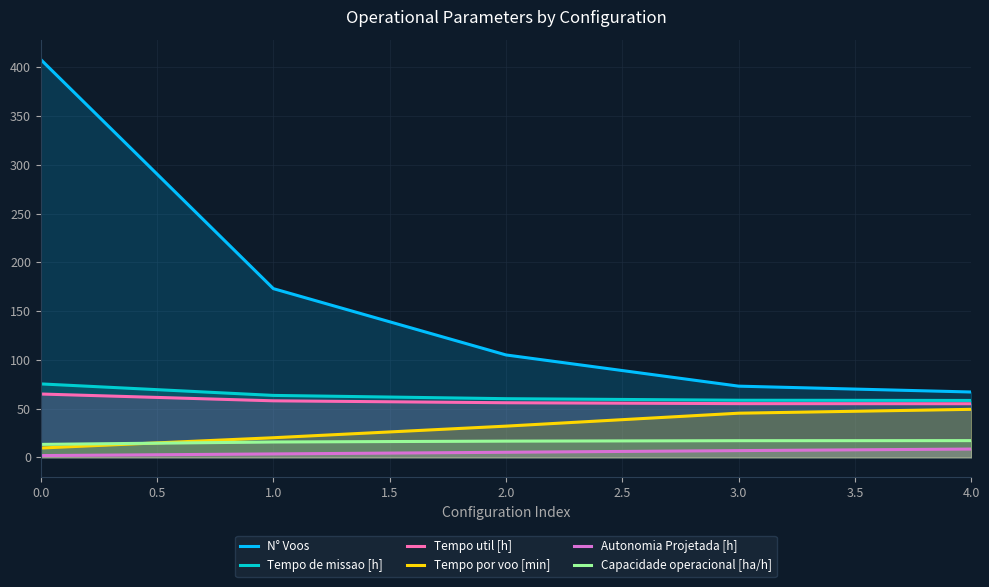

What is the maximum value shown in the chart?

408.0